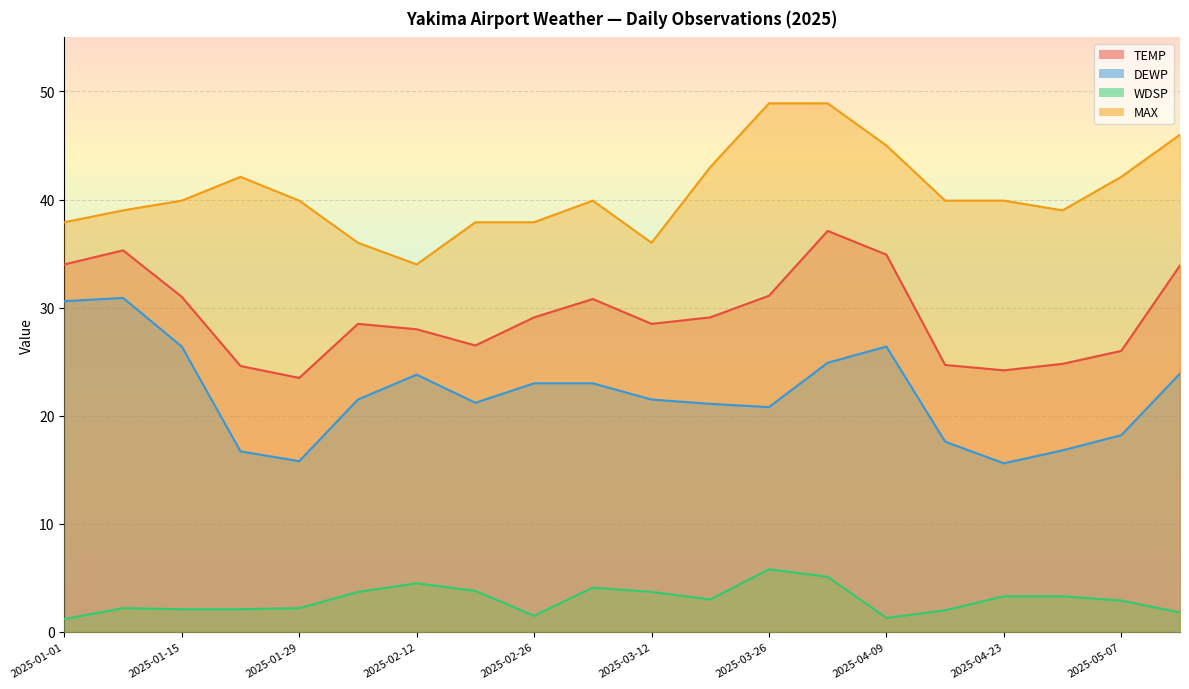

What are all the series names shown in the legend?

TEMP, DEWP, WDSP, MAX